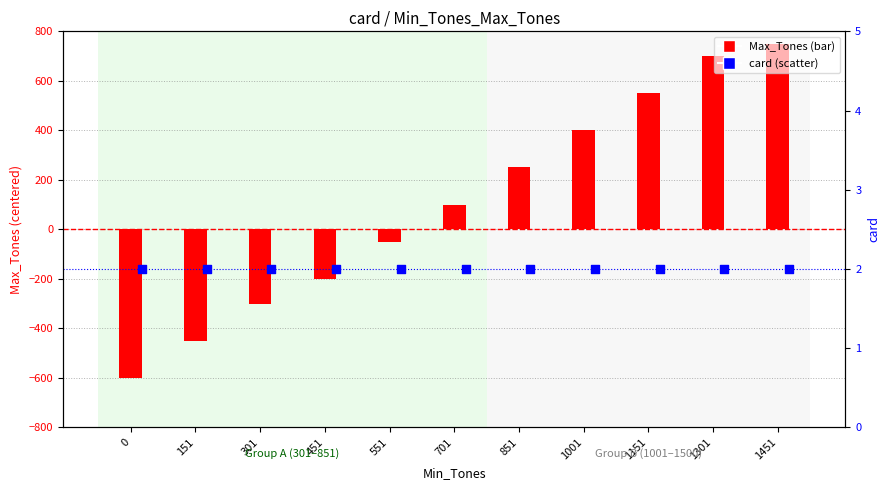

Which series contains the highest Y value?

Max_Tones